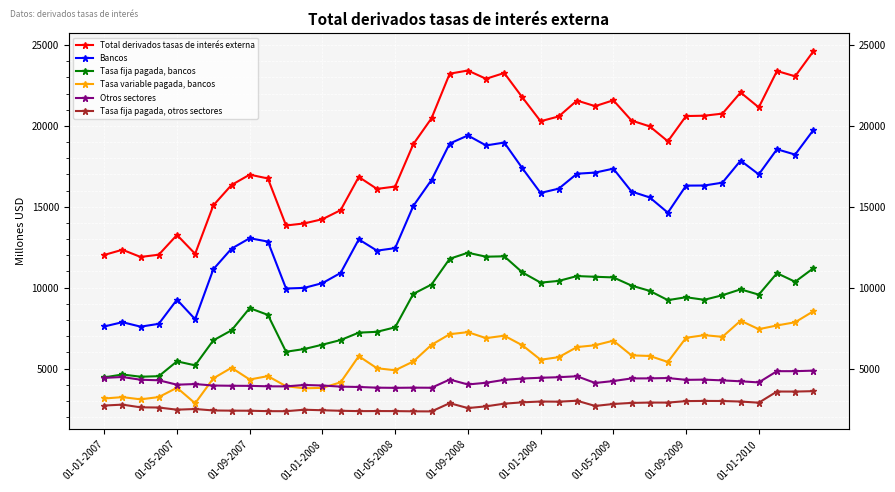

Reading right to left, extract all data points from this chart.

Total derivados tasas de interés externa: 24607	23063	23392	21143	22063	20757	20628	20607	19047	19969	20330	21582	21219	21565	20585	20286	21756	23268	22911	23421	23226	20469	18871	16250	16103	16842	14789	14231	13970	13842	16749	16985	16344	15084	12089	13257	12037	11897	12342	12022
Bancos: 19737	18225	18555	17001	17852	16490	16313	16307	14634	15577	15942	17355	17112	17042	16121	15855	17375	18968	18791	19407	18907	16656	15052	12443	12287	12983	10907	10280	9985	9946	12848	13056	12409	11135	8048	9256	7763	7589	7865	7600
Tasa fija pagada, bancos: 11198	10364	10893	9568	9895	9531	9249	9407	9228	9800	10128	10633	10672	10716	10417	10311	10940	11937	11913	12157	11785	10192	9616	7549	7269	7219	6761	6475	6205	6038	8316	8735	7362	6742	5197	5444	4527	4493	4632	4452
Tasa variable pagada, bancos: 8539	7861	7662	7433	7957	6959	7064	6900	5406	5777	5814	6722	6440	6326	5704	5544	6435	7031	6878	7250	7122	6464	5436	4894	5018	5764	4146	3805	3779	3907	4531	4321	5048	4393	2851	3812	3236	3096	3233	3148
Otros sectores: 4870	4837	4837	4142	4211	4267	4315	4300	4413	4392	4388	4227	4107	4523	4464	4430	4381	4300	4120	4015	4319	3812	3818	3806	3817	3860	3882	3951	3985	3896	3902	3929	3935	3949	4041	4001	4274	4308	4477	4422
Tasa fija pagada, otros sectores: 3602	3576	3579	2888	2960	2993	2998	2987	2895	2897	2875	2808	2688	3010	2951	2961	2911	2828	2663	2556	2859	2350	2355	2369	2372	2368	2389	2421	2454	2363	2366	2392	2396	2408	2498	2456	2590	2602	2769	2712